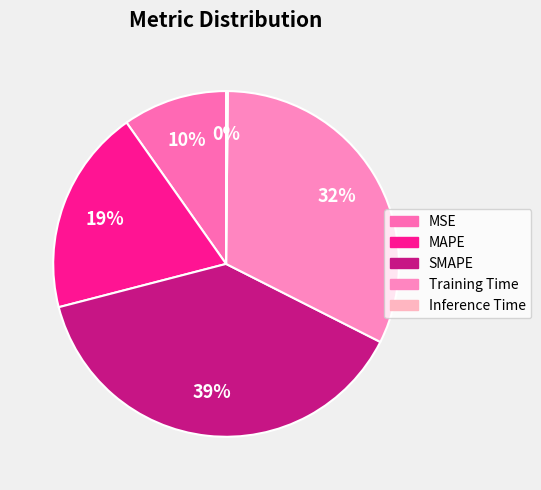

Which category has the biggest portion of the pie?

SMAPE